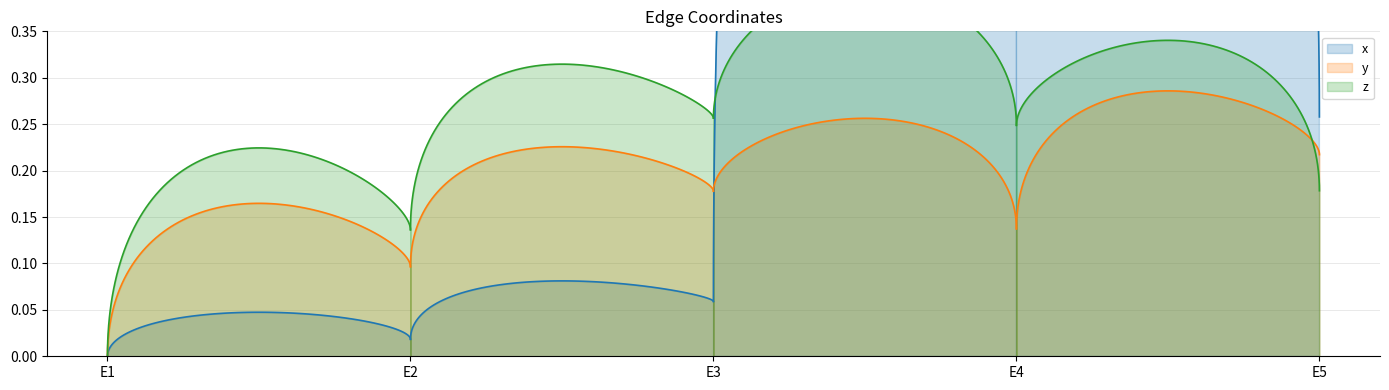

What is the total value across all series at E4?

1.3